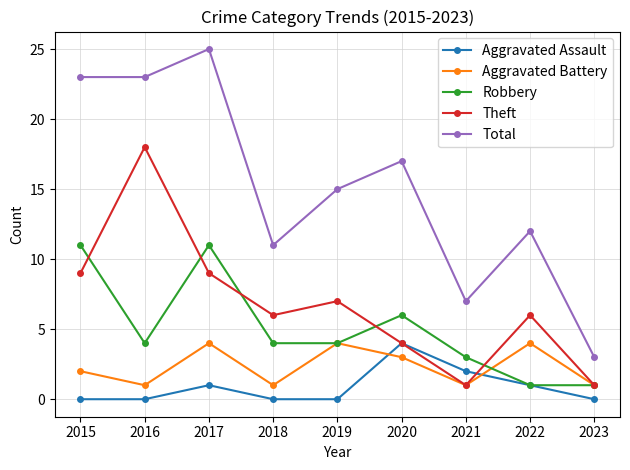

What is the difference between the highest and lowest values at 2021?

6